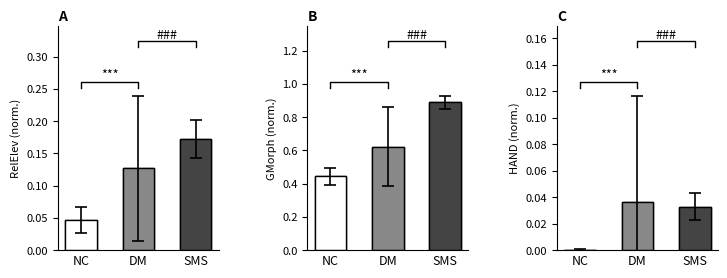

Is it true that HAND equals 0.0 at SMS?

True